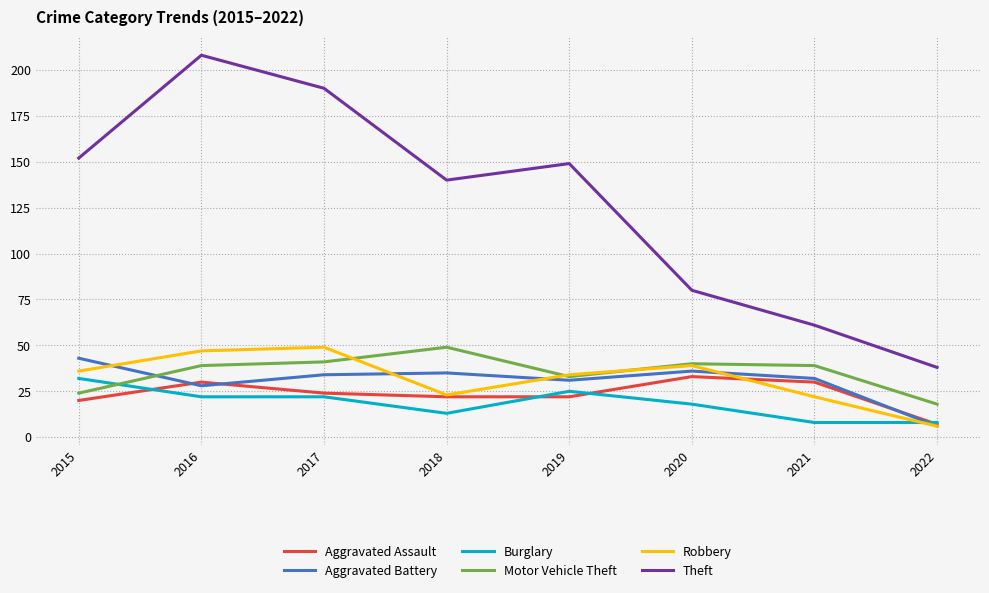

What is the difference between the second highest and minimum values in the Robbery series?

41